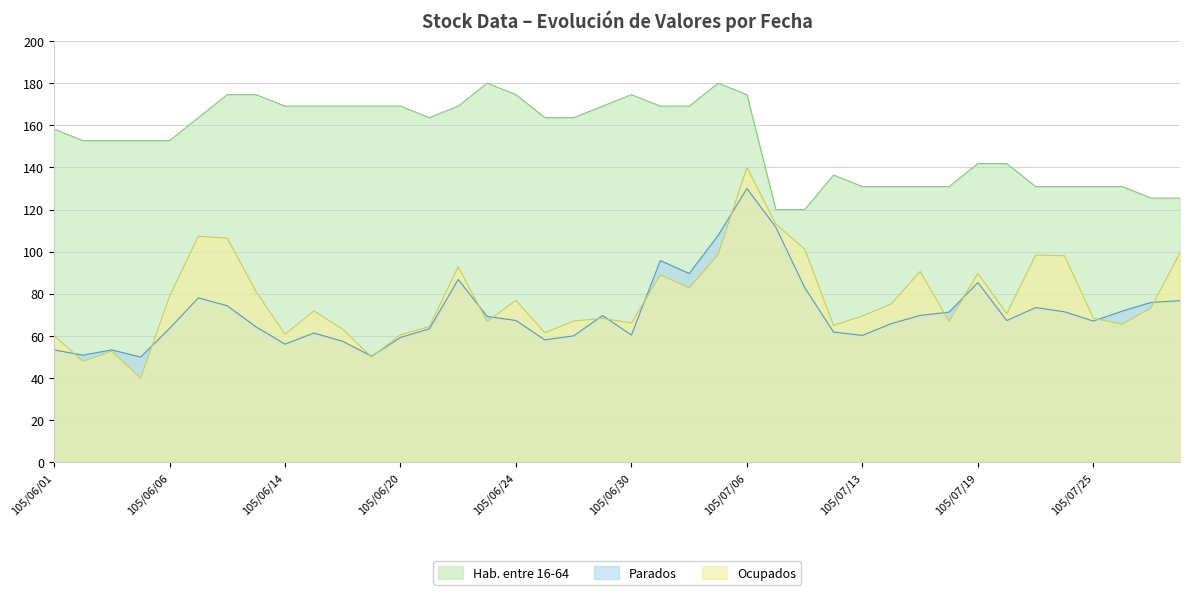

What is the maximum value for Parados?

130.0